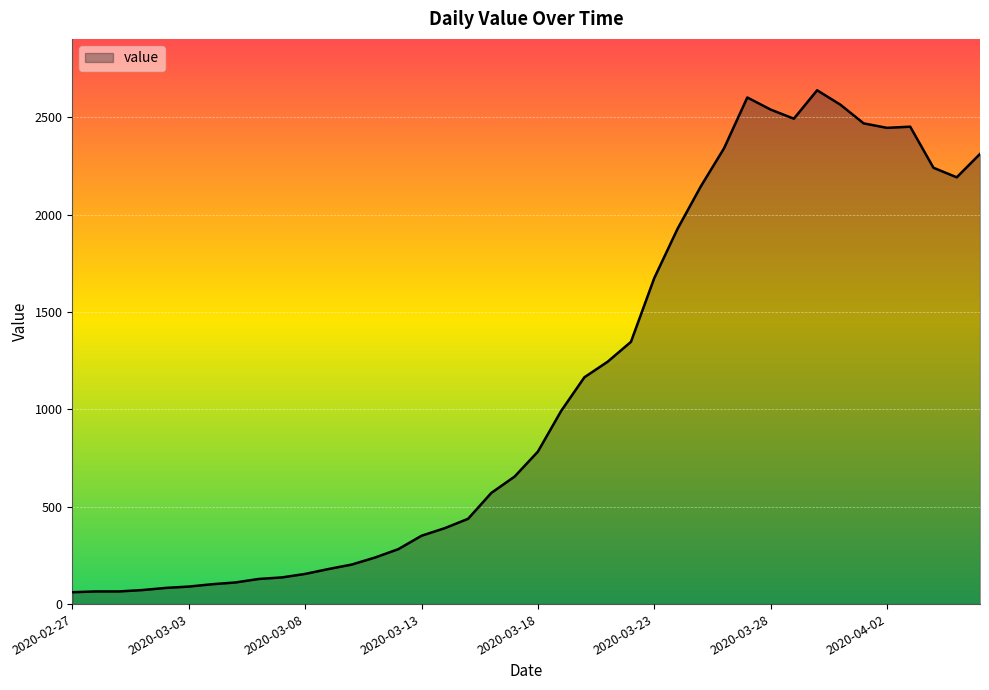

What is the difference between the maximum and minimum values?

2578